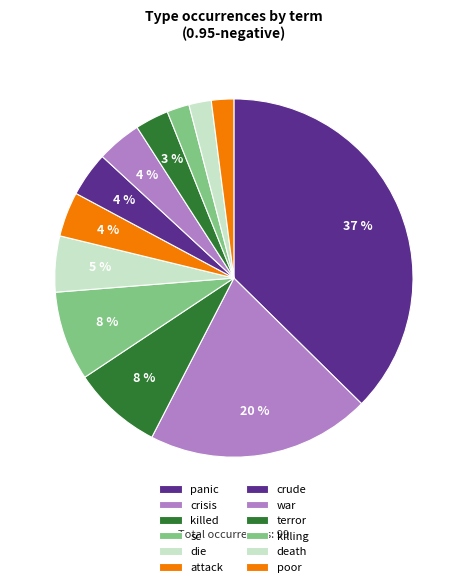

Between sc and poor, which is larger?

sc